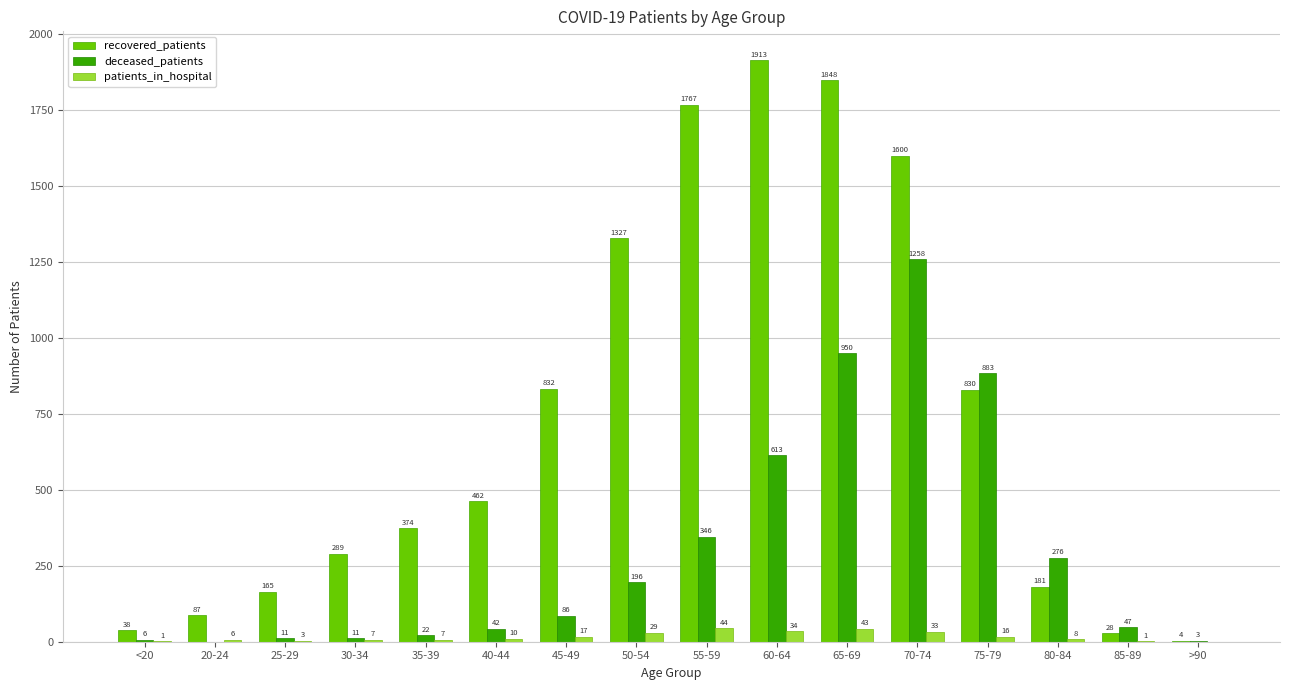

Which series changed the most between 45-49 and 75-79?

deceased_patients